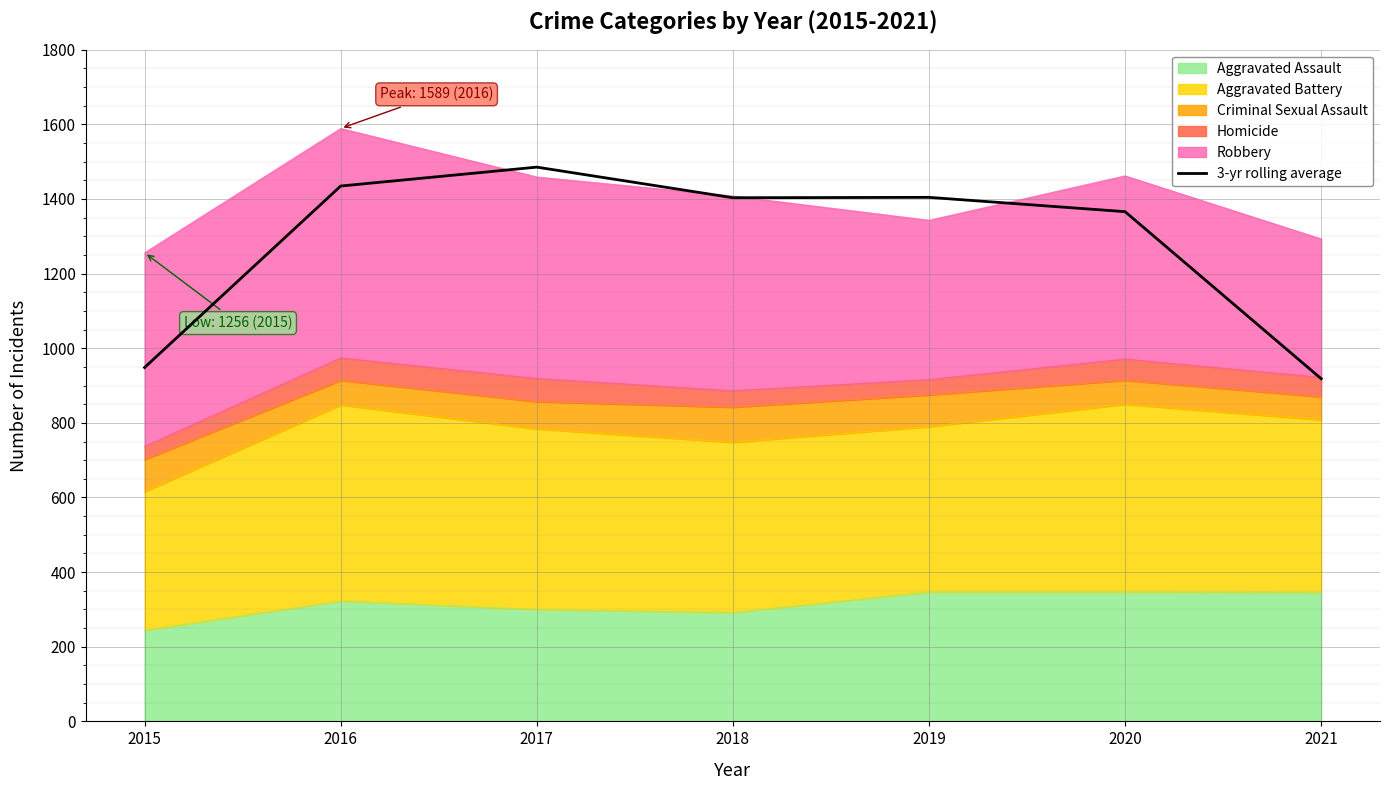

What is the value of the 6th point from the left?

1366.0